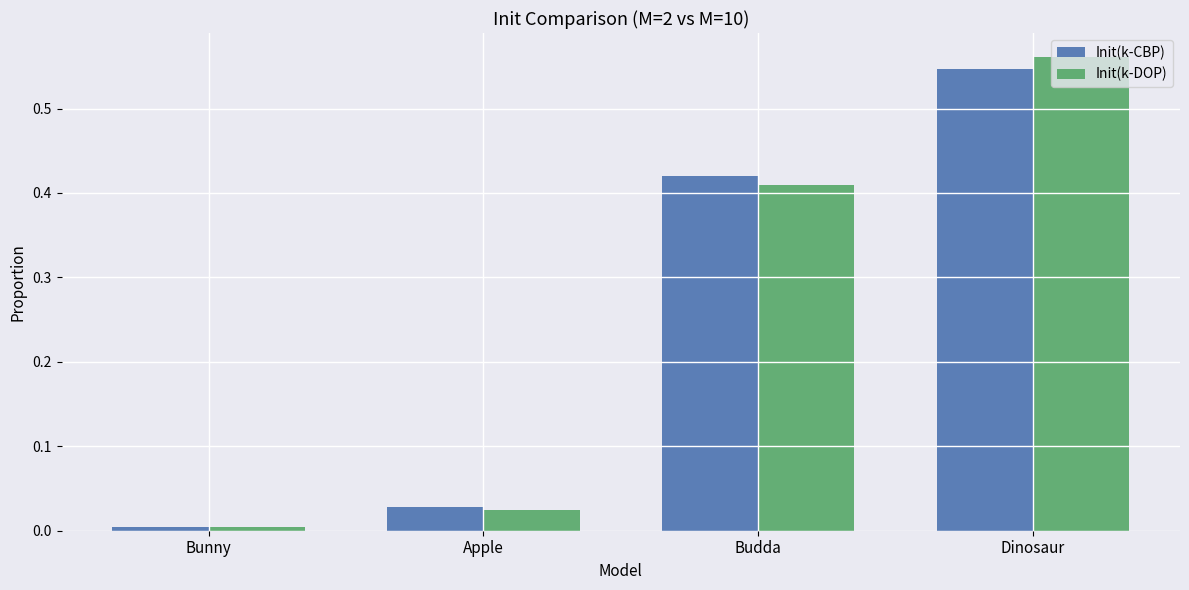

How many distinct data groups are displayed?

2